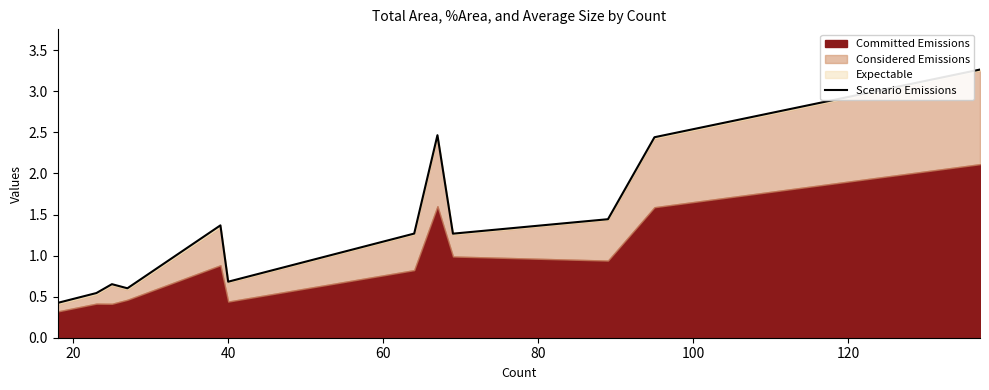

What is the greatest value displayed?

3.3